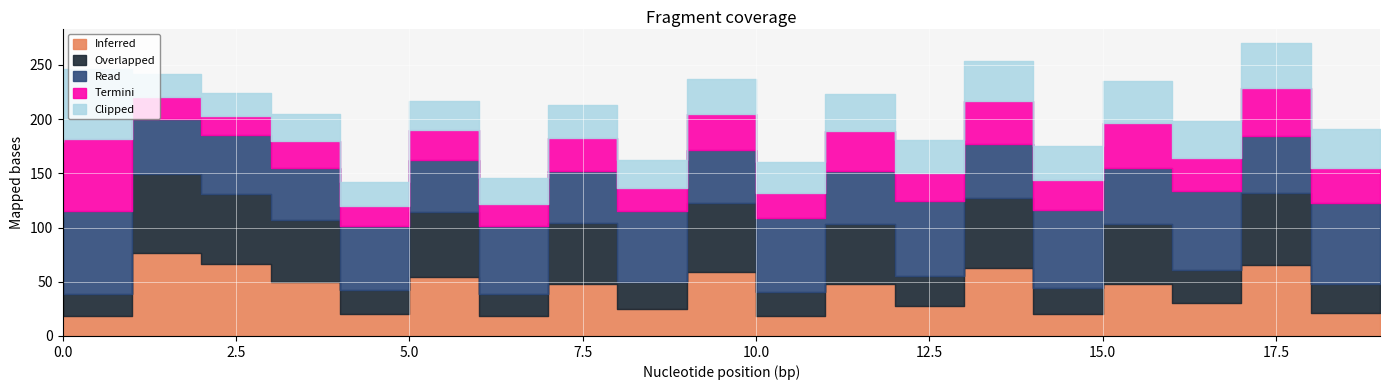

Where is the first local minimum for Termini?

3